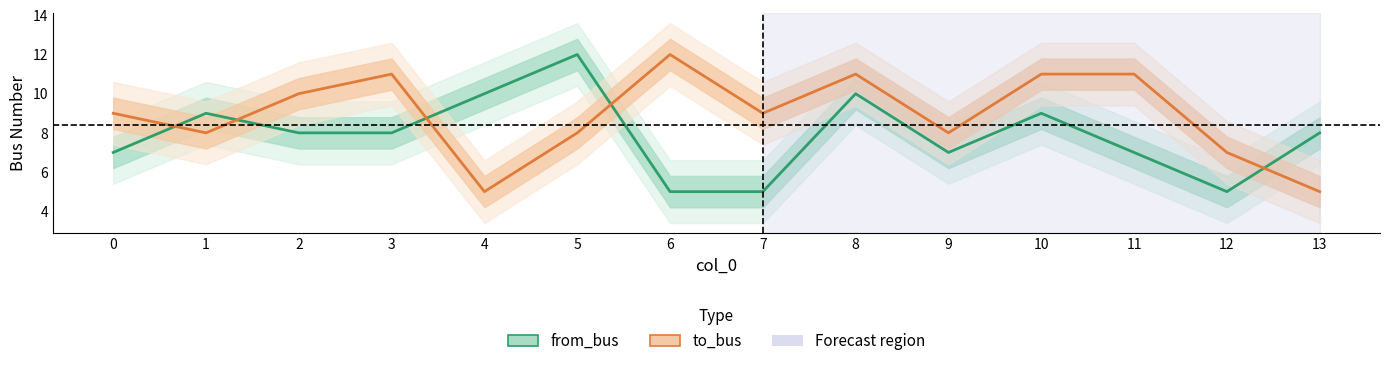

Between 9 and 12, which series saw the biggest shift?

from_bus